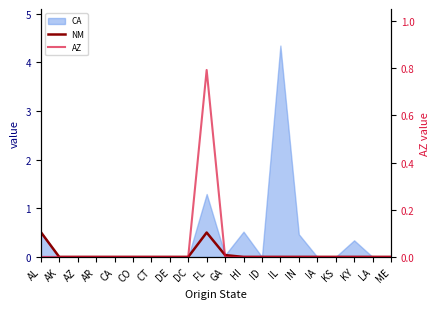

True or false: NM has more than 1 interior local peaks.

False